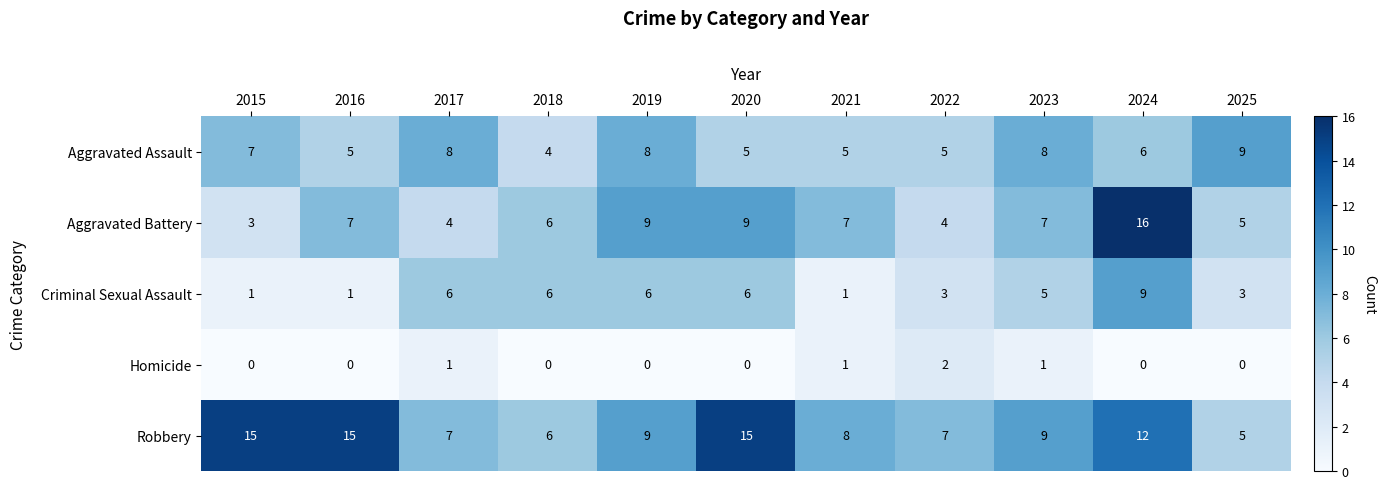

At which category is the sum across all series the highest?

2024